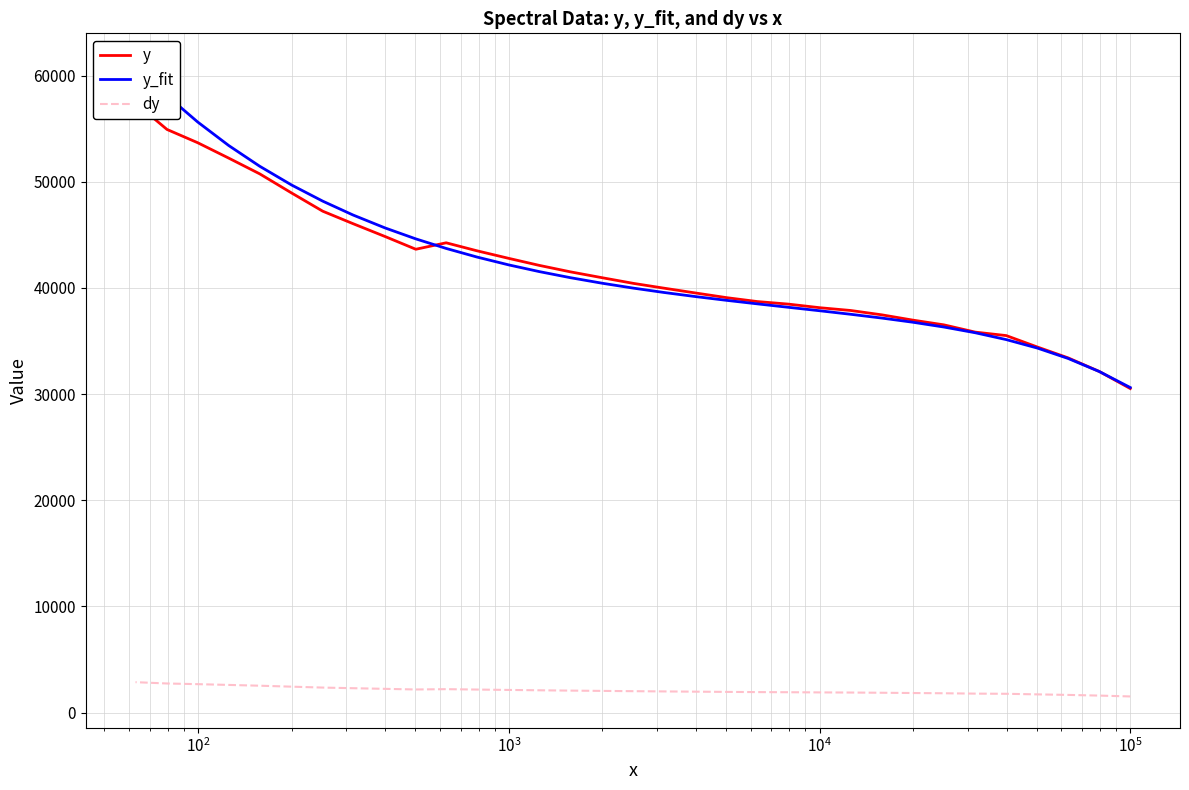

What is the difference between the second highest and second lowest values in the y_fit series?

25988.8